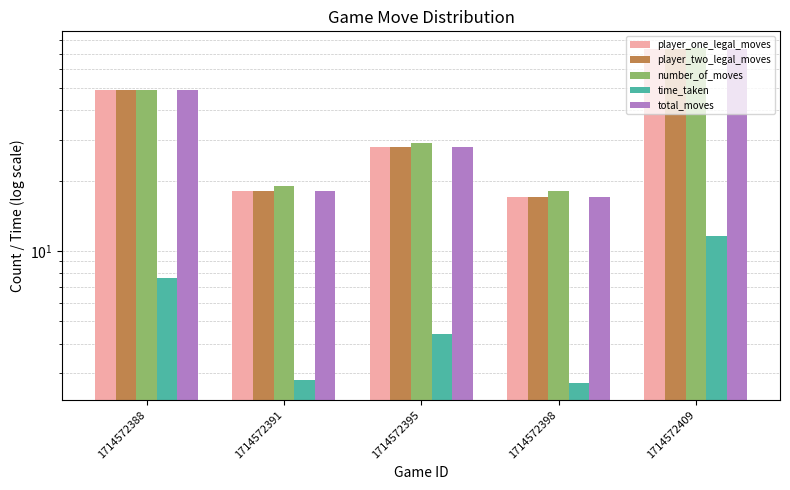

How many distinct data groups are displayed?

5